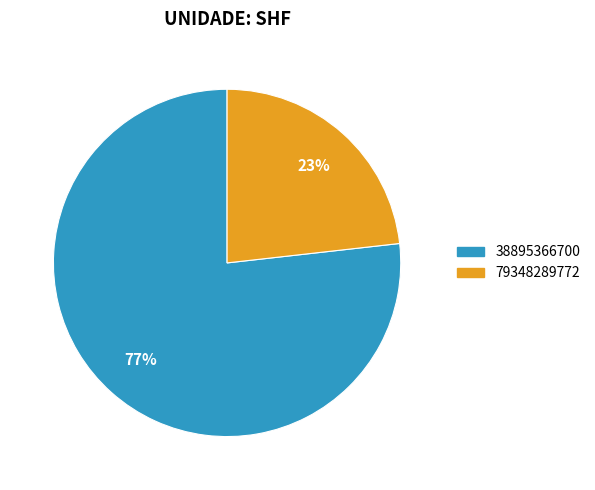

Count the number of slices in the pie.

2